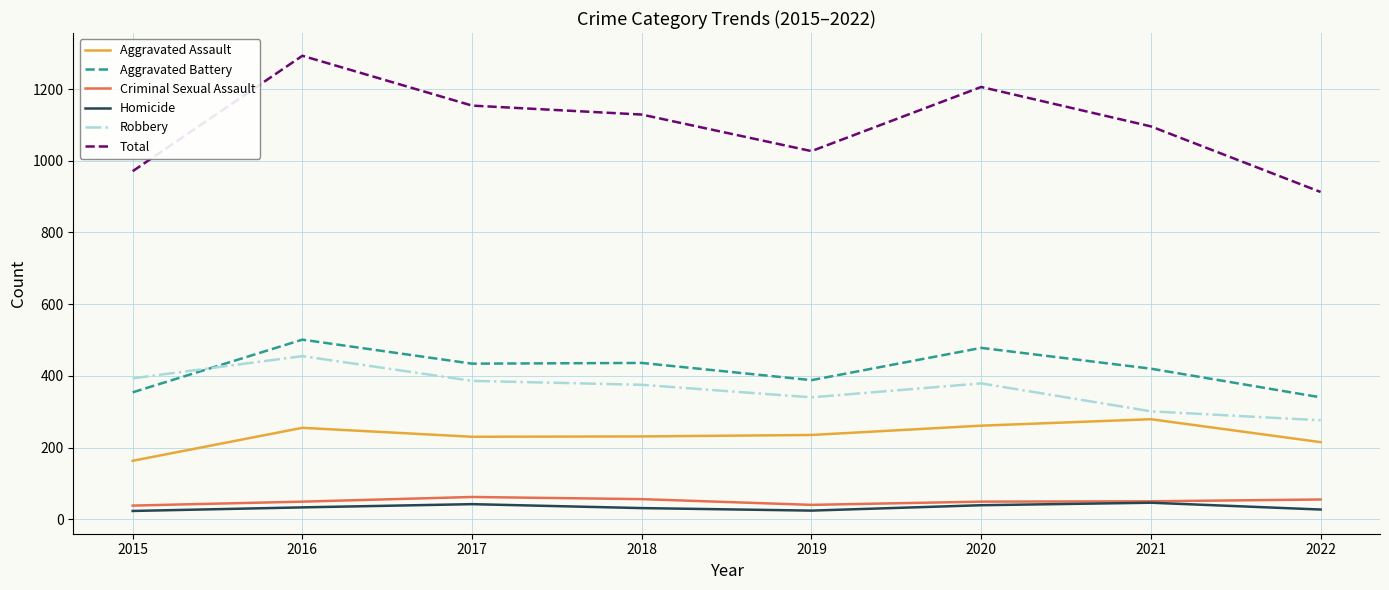

Is the value of Robbery at 2016 greater than the value of Total at 2022?

No